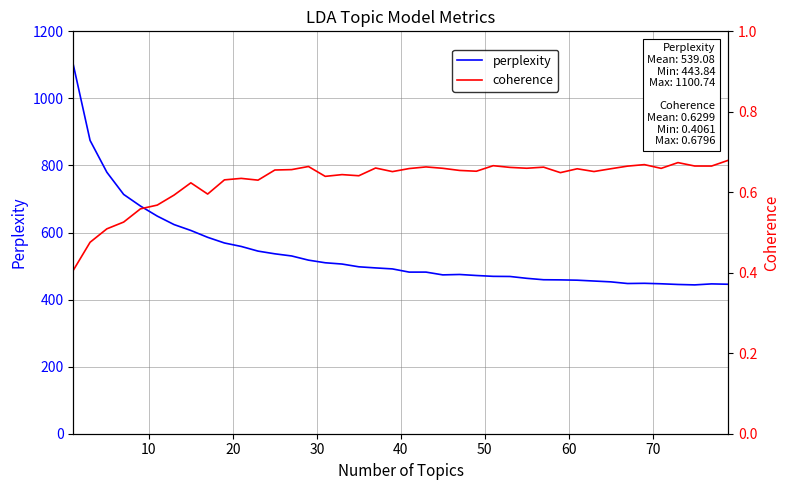

What is the minimum value for coherence?

0.4